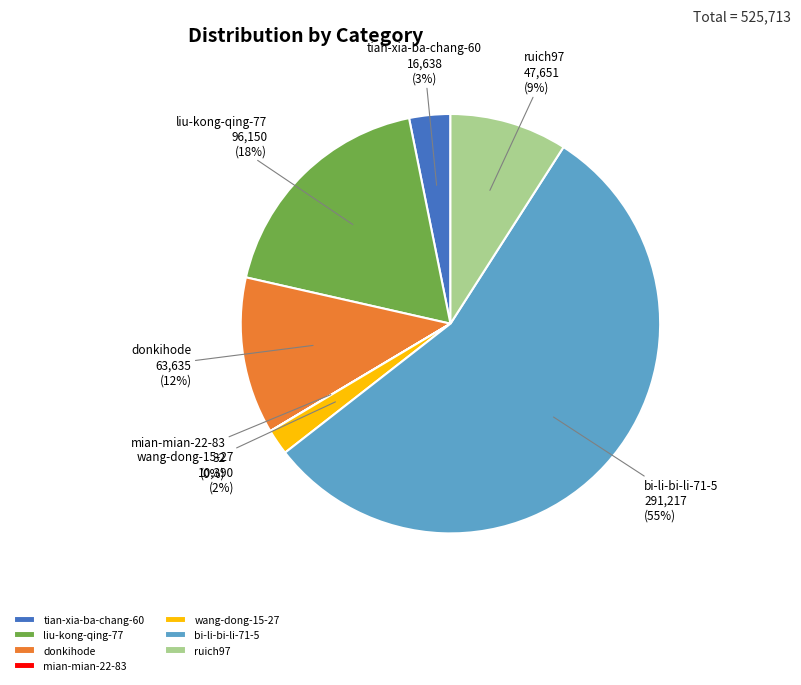

To the nearest percent, what portion does liu-kong-qing-77 represent?

18%